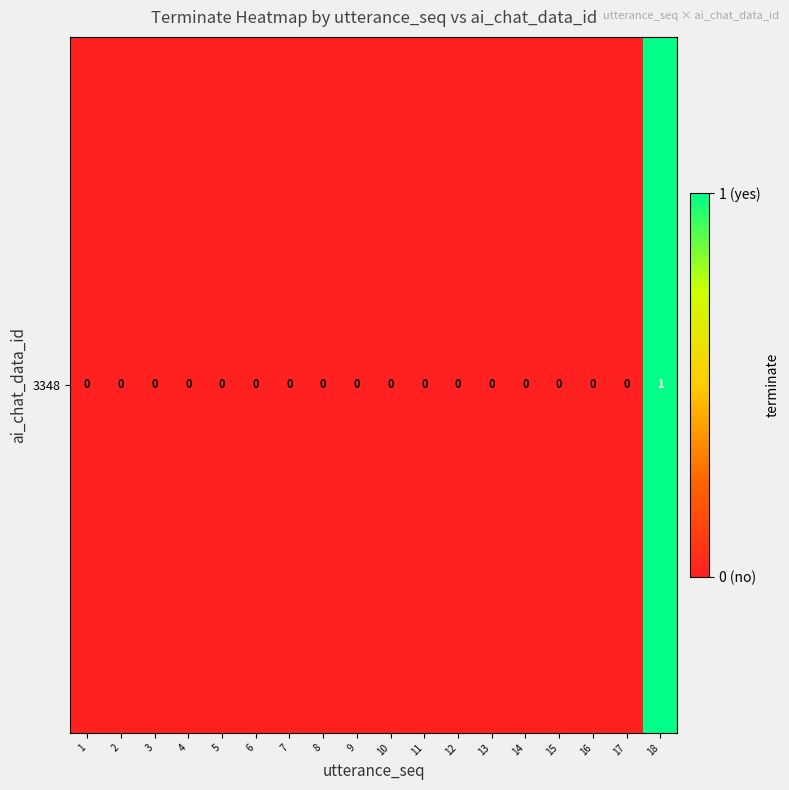

Reading right to left, transcribe all the data shown in this chart.

1	0	0	0	0	0	0	0	0	0	0	0	0	0	0	0	0	0